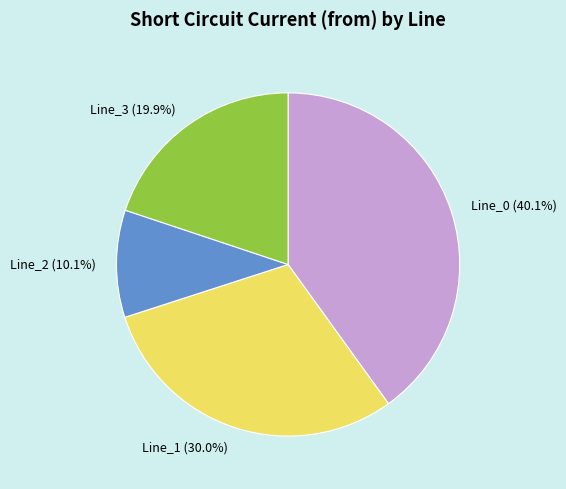

To the nearest percent, what is the average slice percentage?

25%